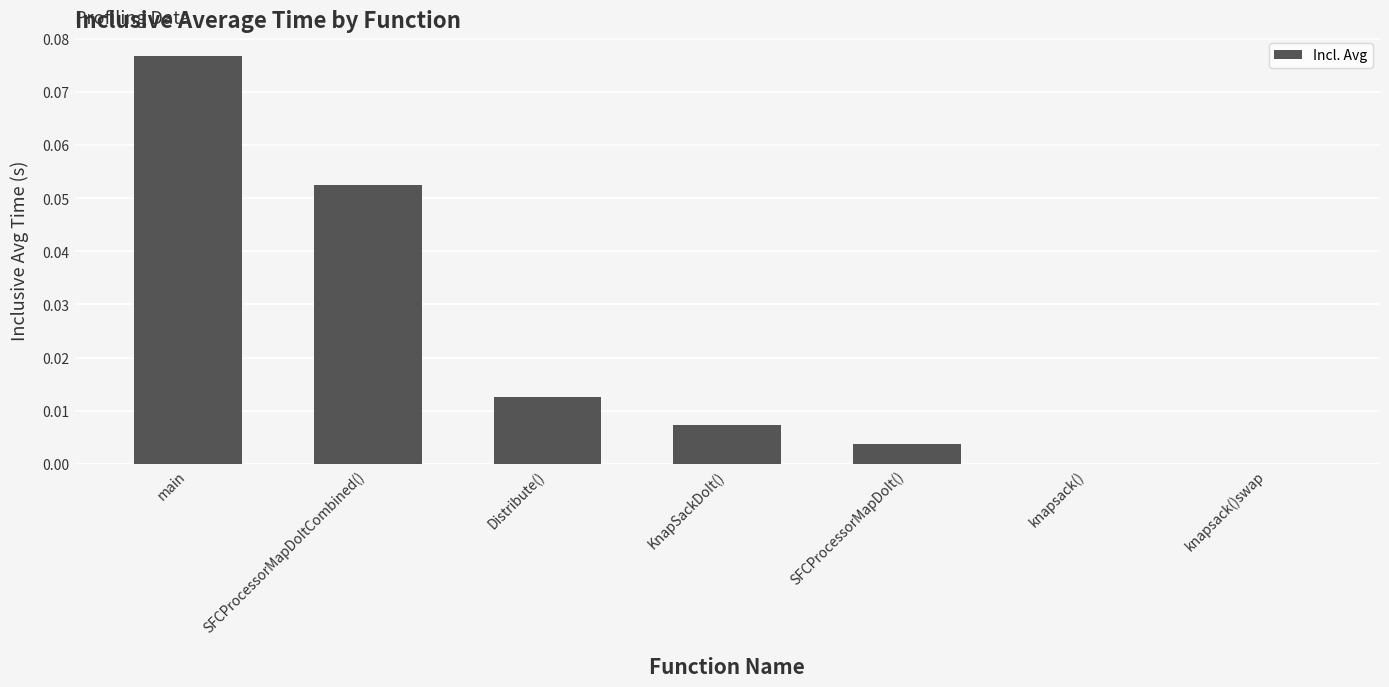

Which category has the highest value across all series?

main